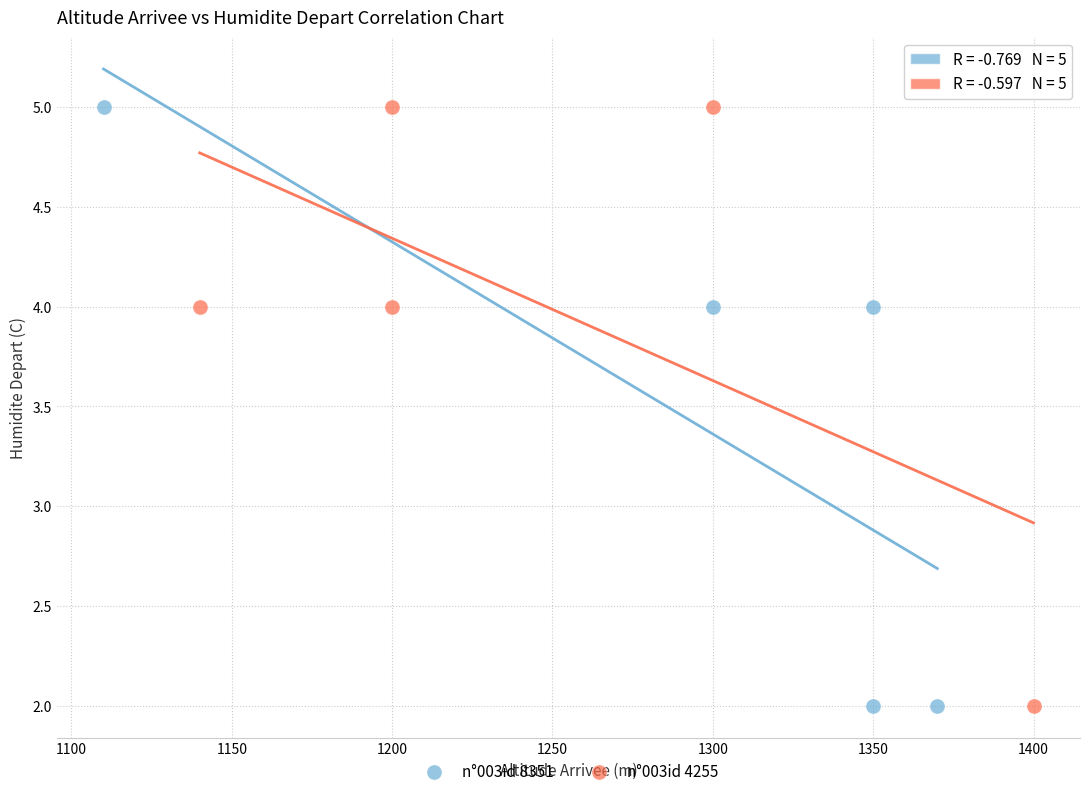

What are all the series names shown in the legend?

n°003id 8351, n°003id 4255